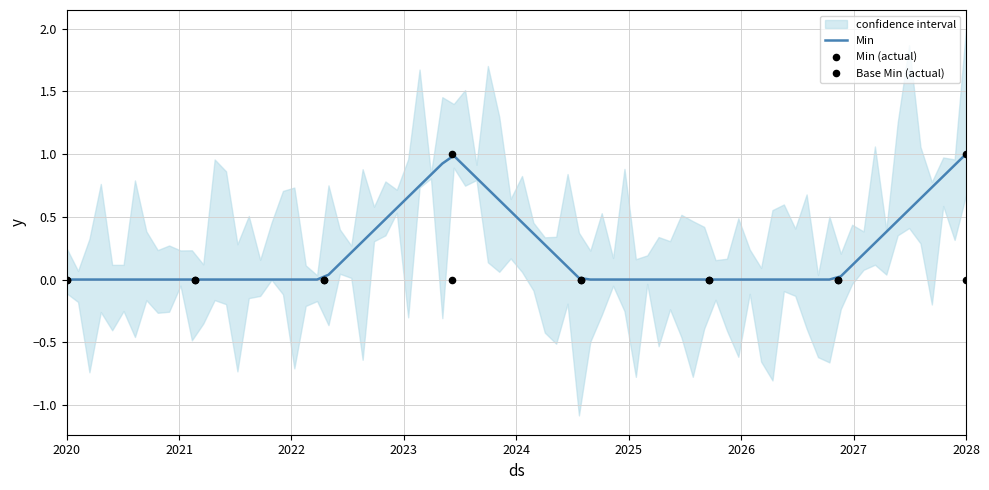

What is the maximum value for Min?

1.0